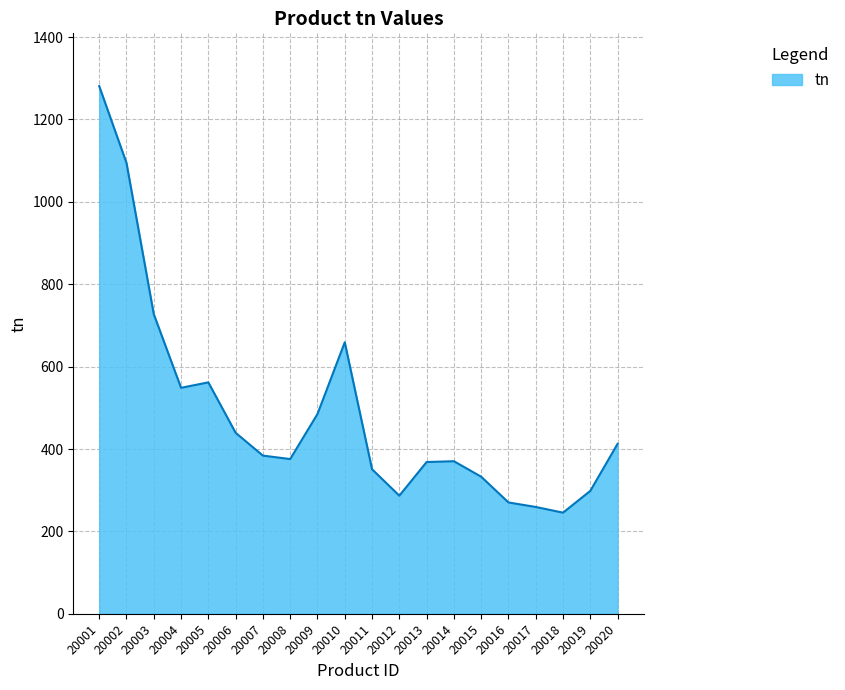

How many lines are shown in the chart?

1